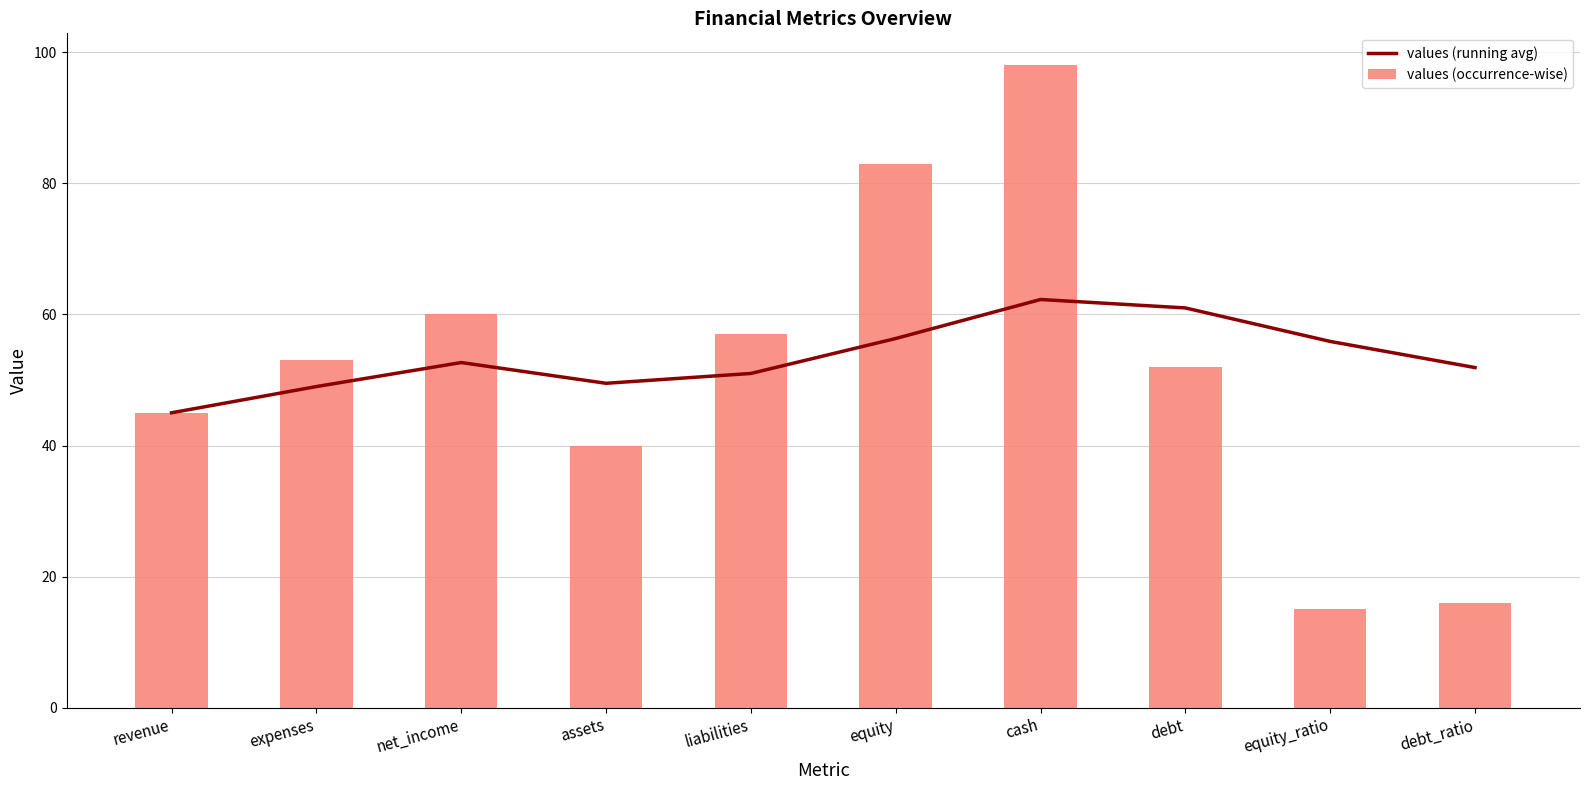

Reading right to left, list all the values displayed in this chart.

values (running avg): 51.9	55.9	61.0	62.3	56.3	51.0	49.5	52.7	49.0	45.0
values (occurrence-wise): 16.0	15.0	52.0	98.0	83.0	57.0	40.0	60.0	53.0	45.0